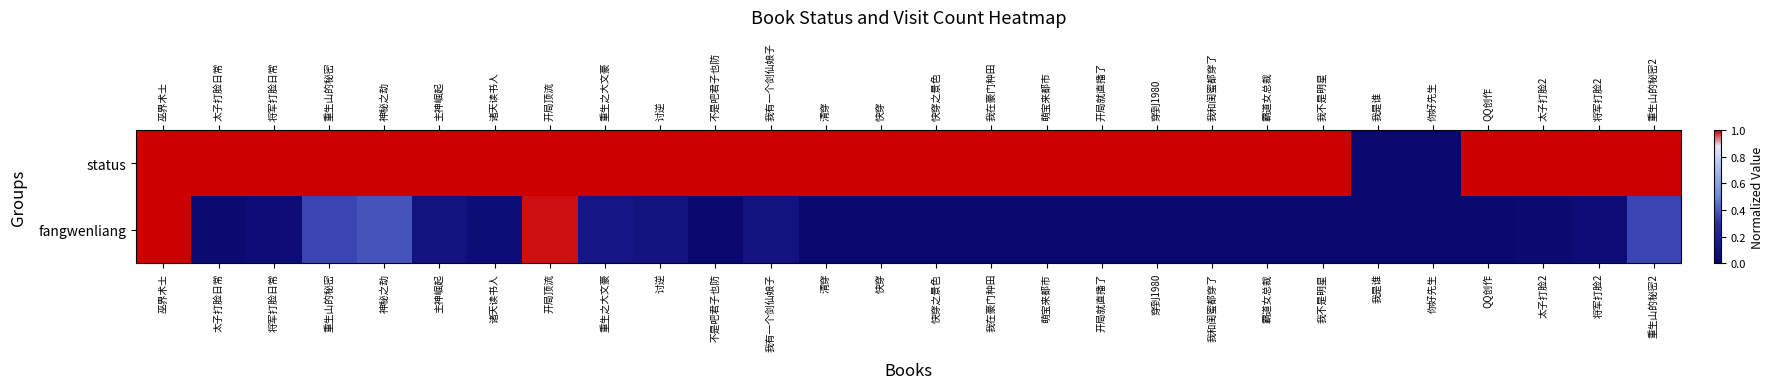

Between 你好先生 and QQ创作, which series saw the biggest shift?

status